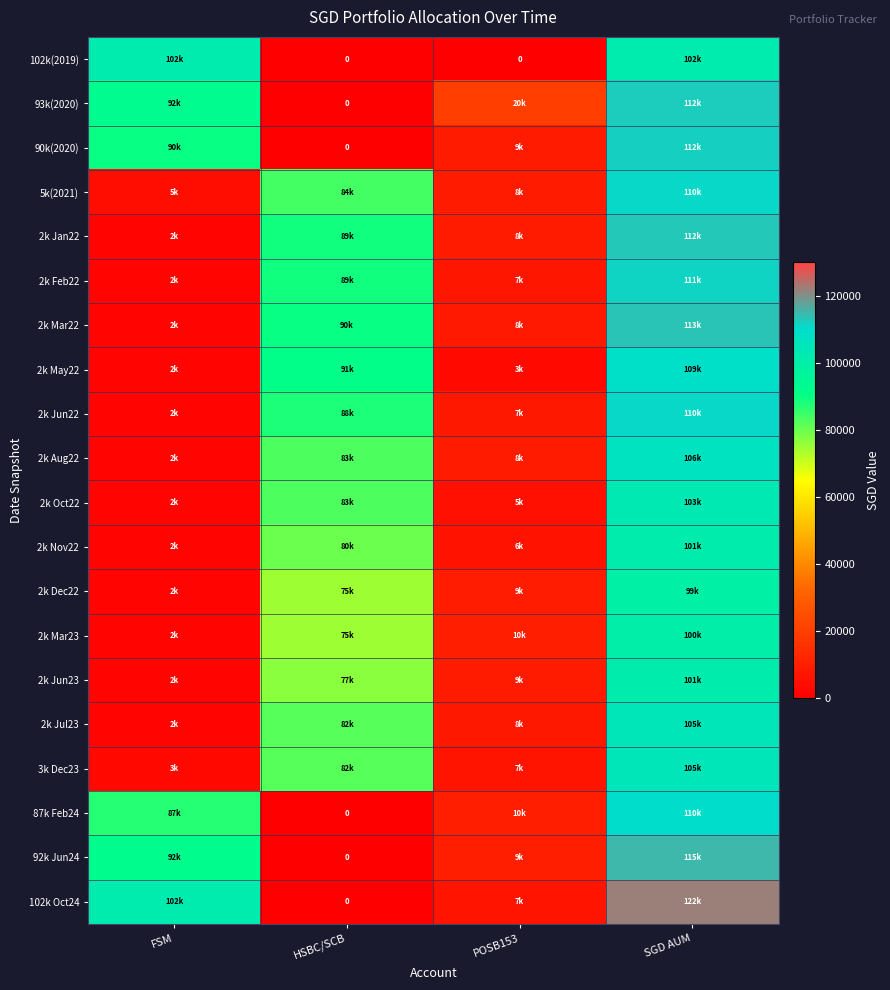

Rank the series at SGD AUM from lowest to highest value.

2k Dec22, 2k Mar23, 2k Jun23, 2k Nov22, 102k(2019), 2k Oct22, 2k Jul23, 3k Dec23, 2k Aug22, 2k May22, 87k Feb24, 5k(2021), 2k Jun22, 2k Feb22, 90k(2020), 93k(2020), 2k Jan22, 2k Mar22, 92k Jun24, 102k Oct24